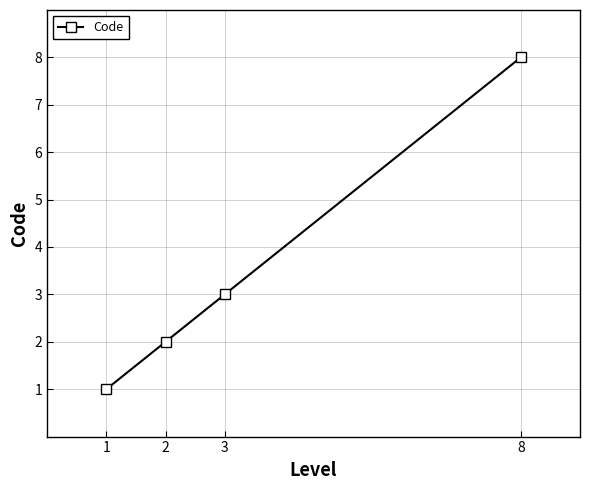

How many lines are shown in the chart?

1